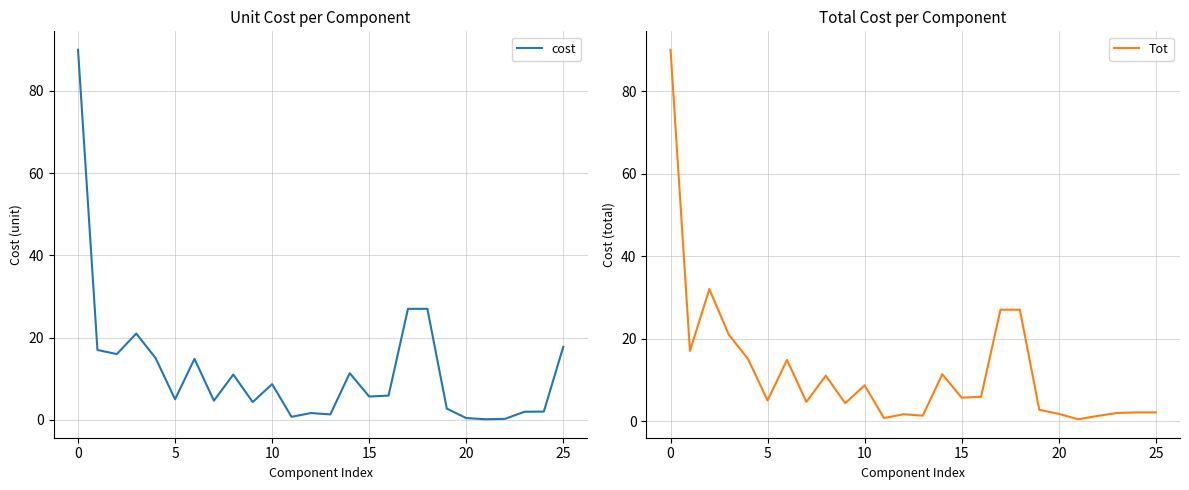

The Tot series shows 2.1 at 22. True or false?

False